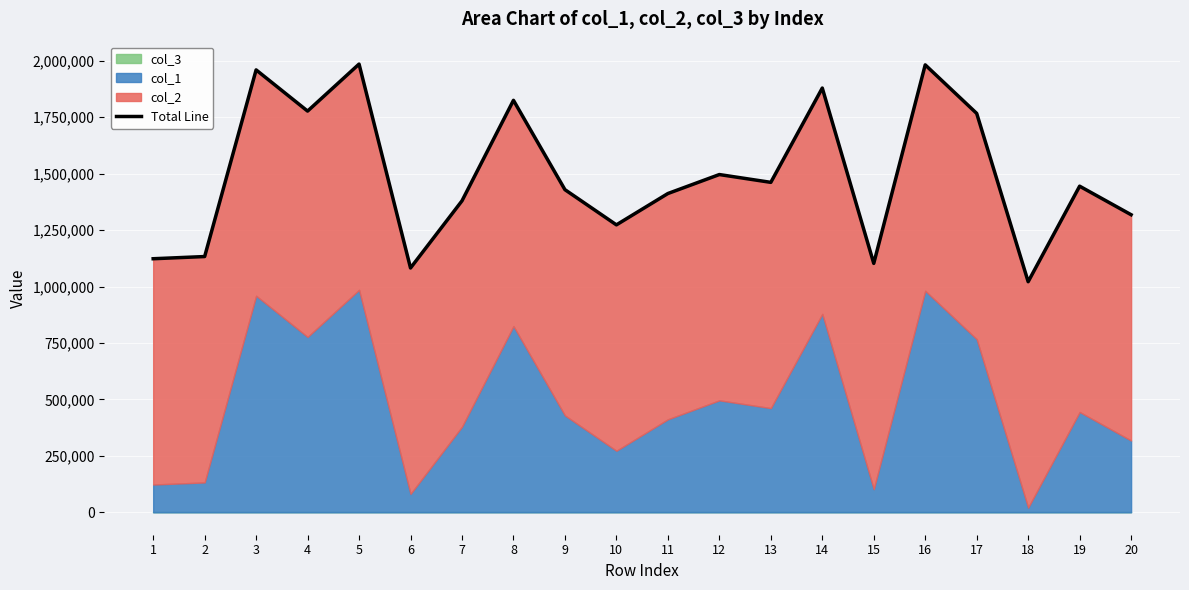

What is the average value?

1492869